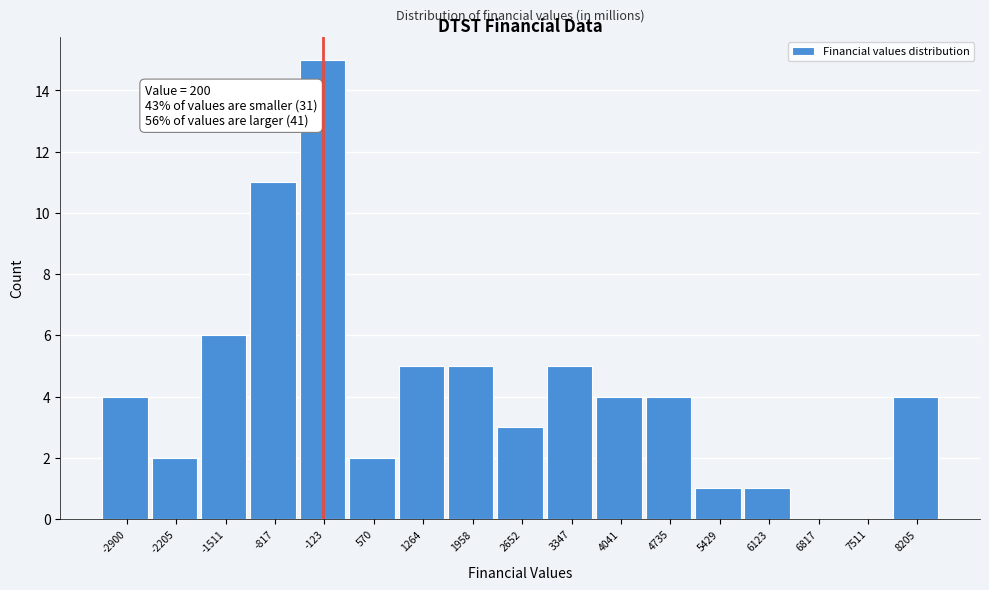

Reading left to right, extract all data points from this chart.

-2900=4	-2205=2	-1511=6	-817=11	-123=15	570=2	1264=5	1958=5	2652=3	3347=5	4041=4	4735=4	5429=1	6123=1	6817=0	7511=0	8205=4